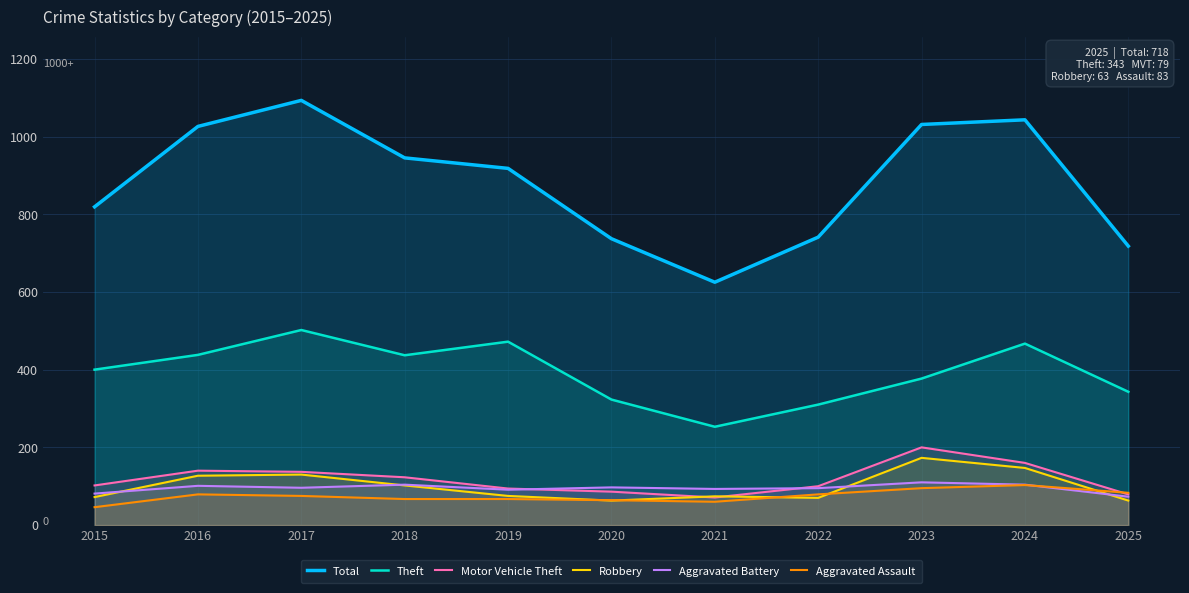

Which series has the largest range (max minus min)?

Total